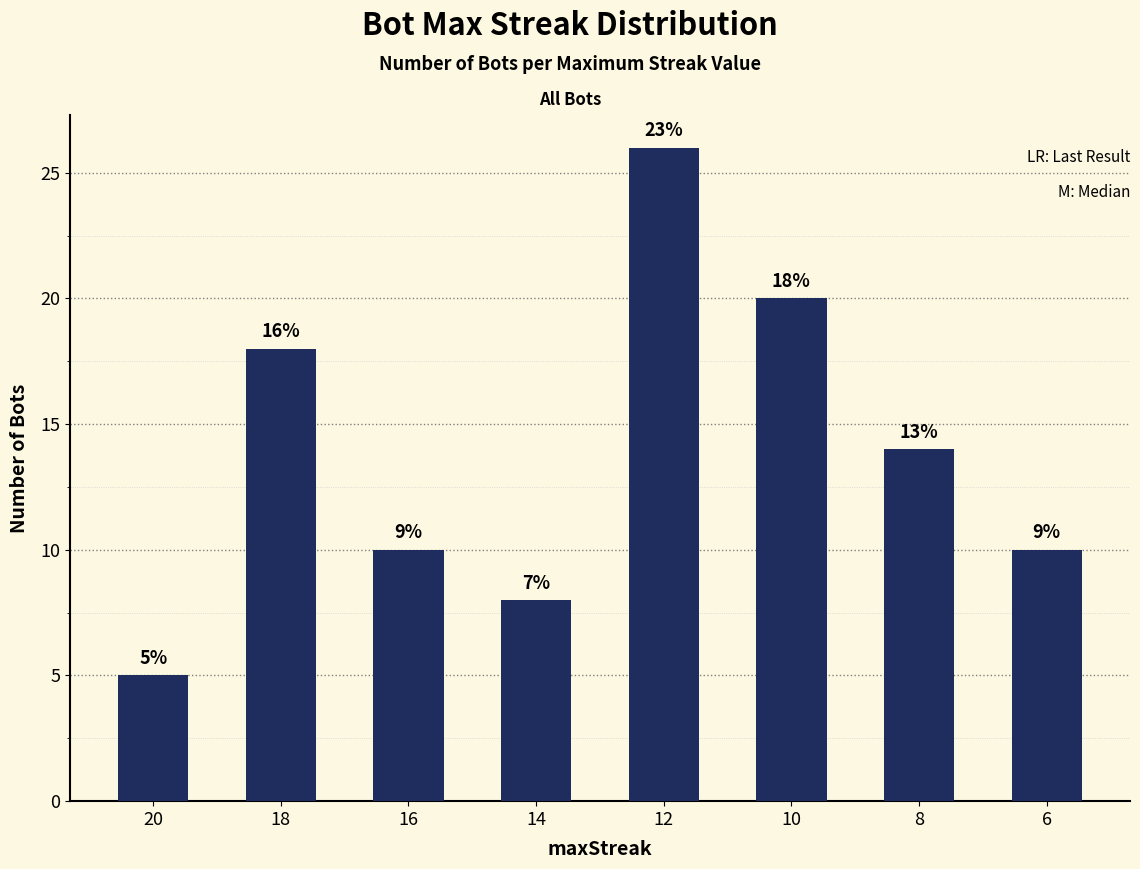

List the labels in order of value, largest first.

12, 10, 18, 8, 16, 6, 14, 20